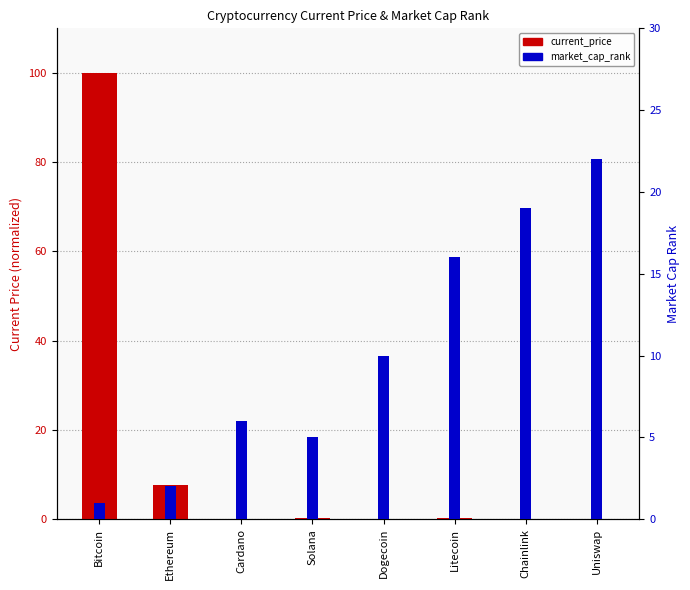

At how many categories does at least one series exceed 80?

1